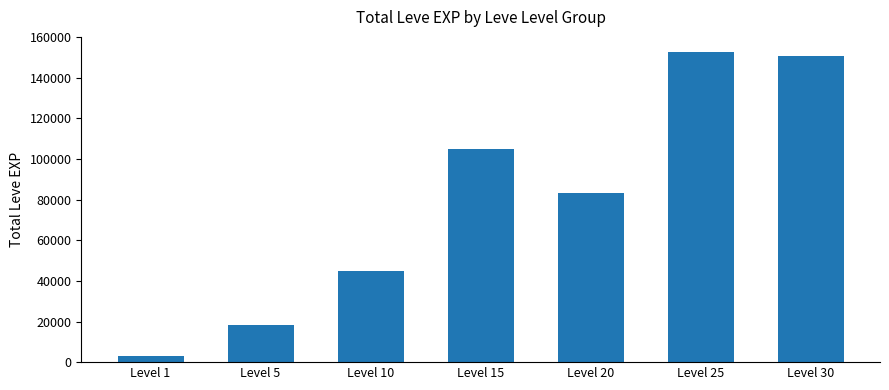

The chart shows a value of 83260 at Level 20. True or false?

True